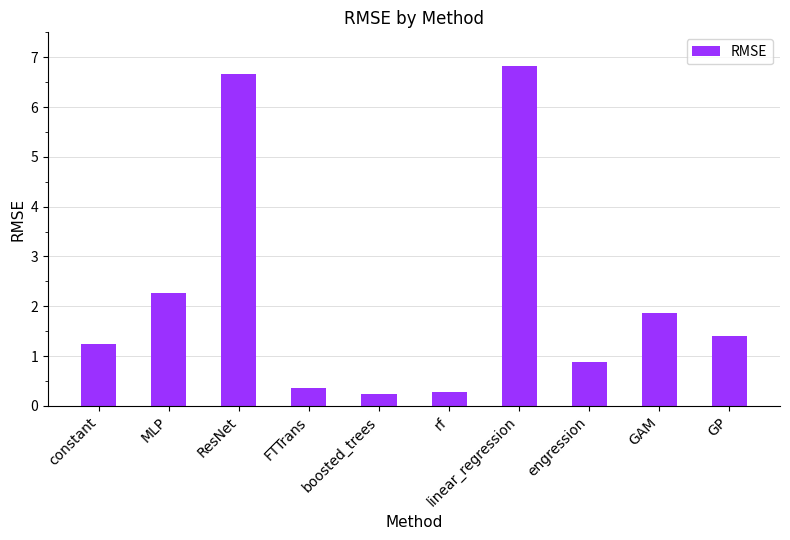

True or false: the data shows 0.4 at FTTrans.

True